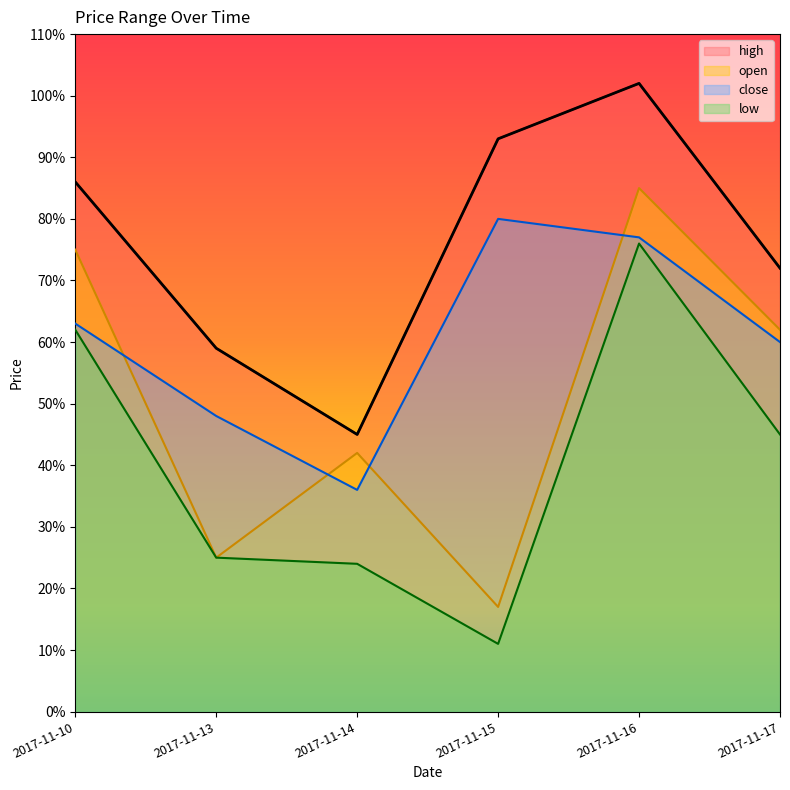

True or false: close and low cross at least once.

False